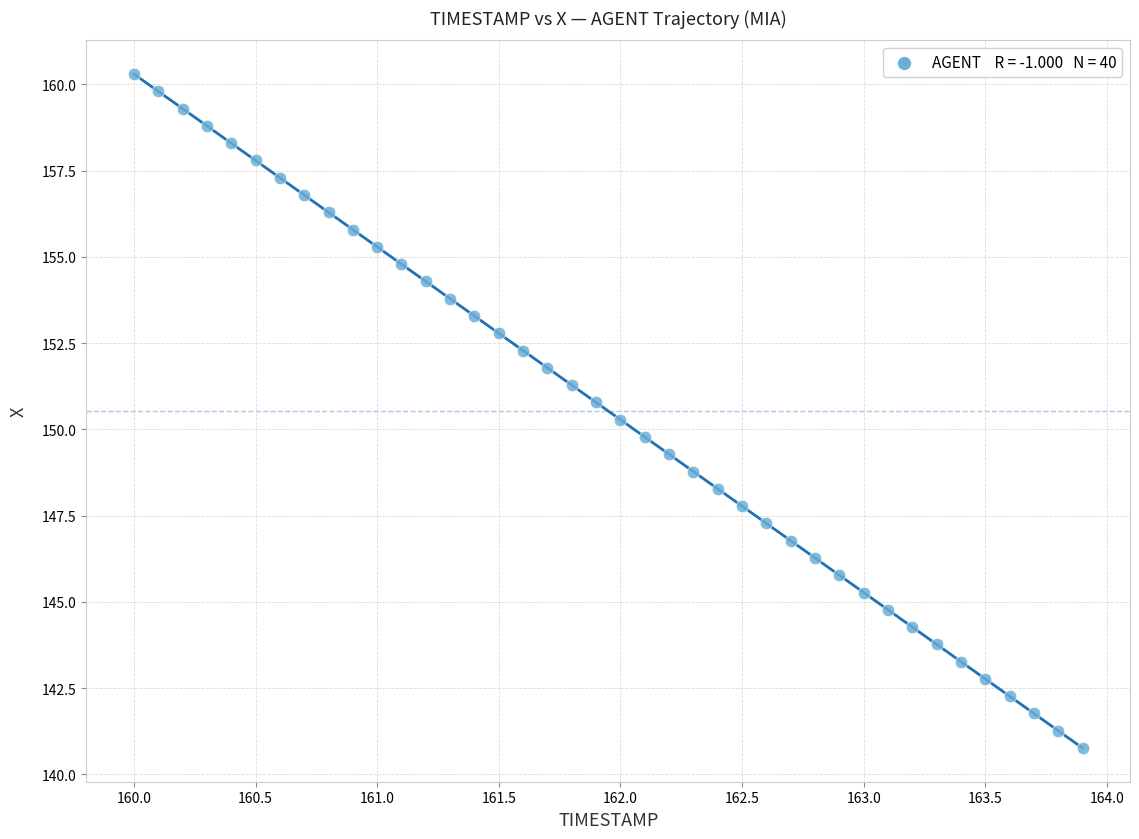

What is the range of X values (max minus min)?

3.9